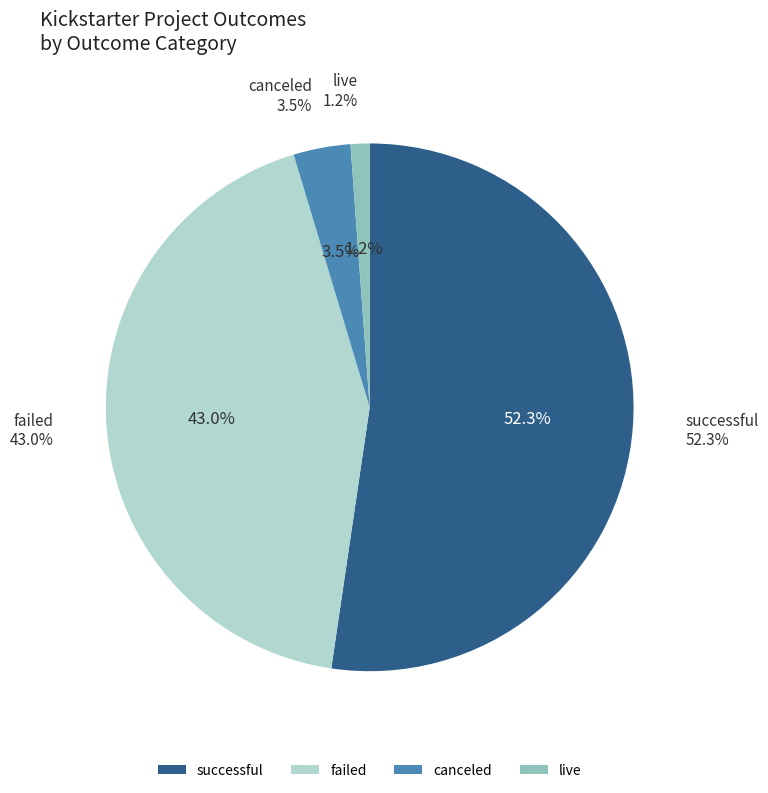

Does canceled represent more than half of the total?

No